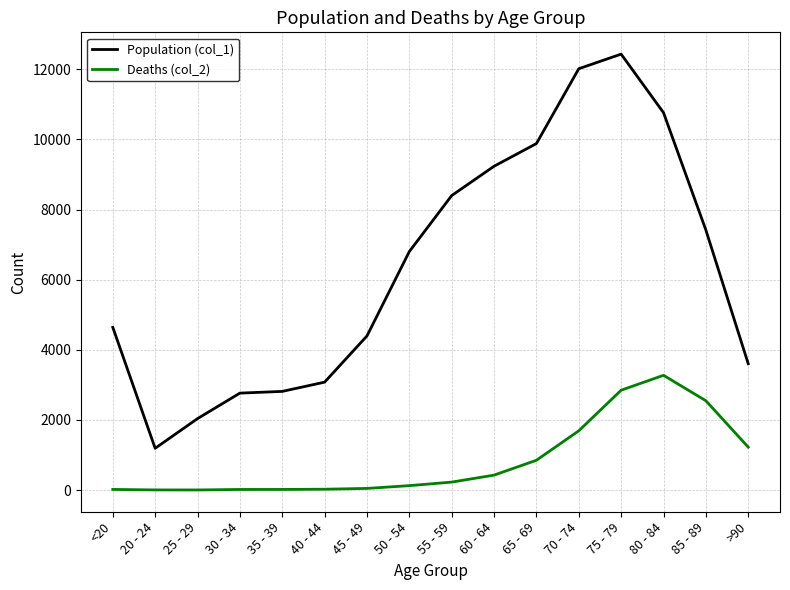

What is the maximum value shown in the chart?

12434